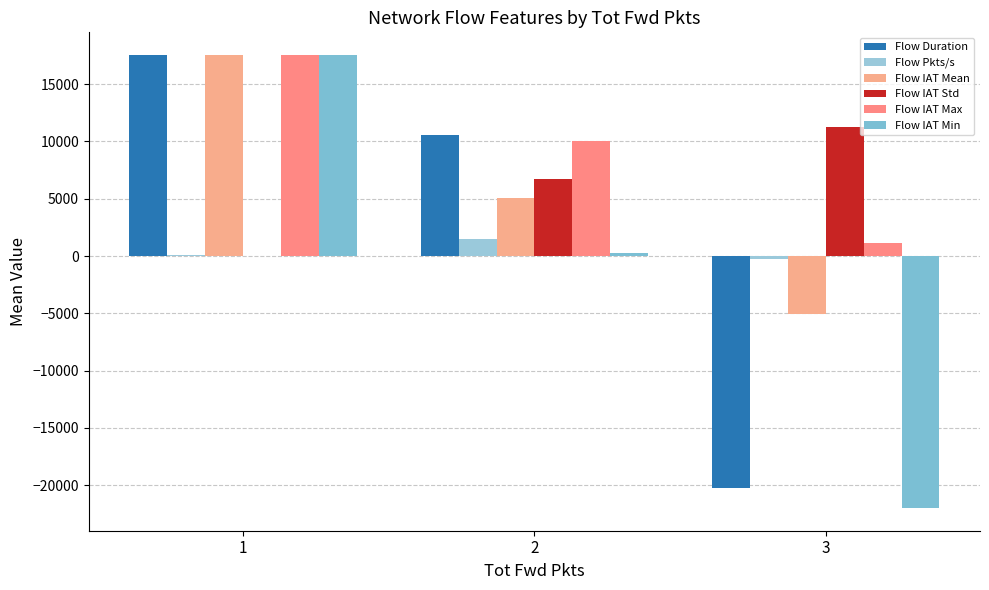

What is the spread (max minus min) of values at 2?

10322.9